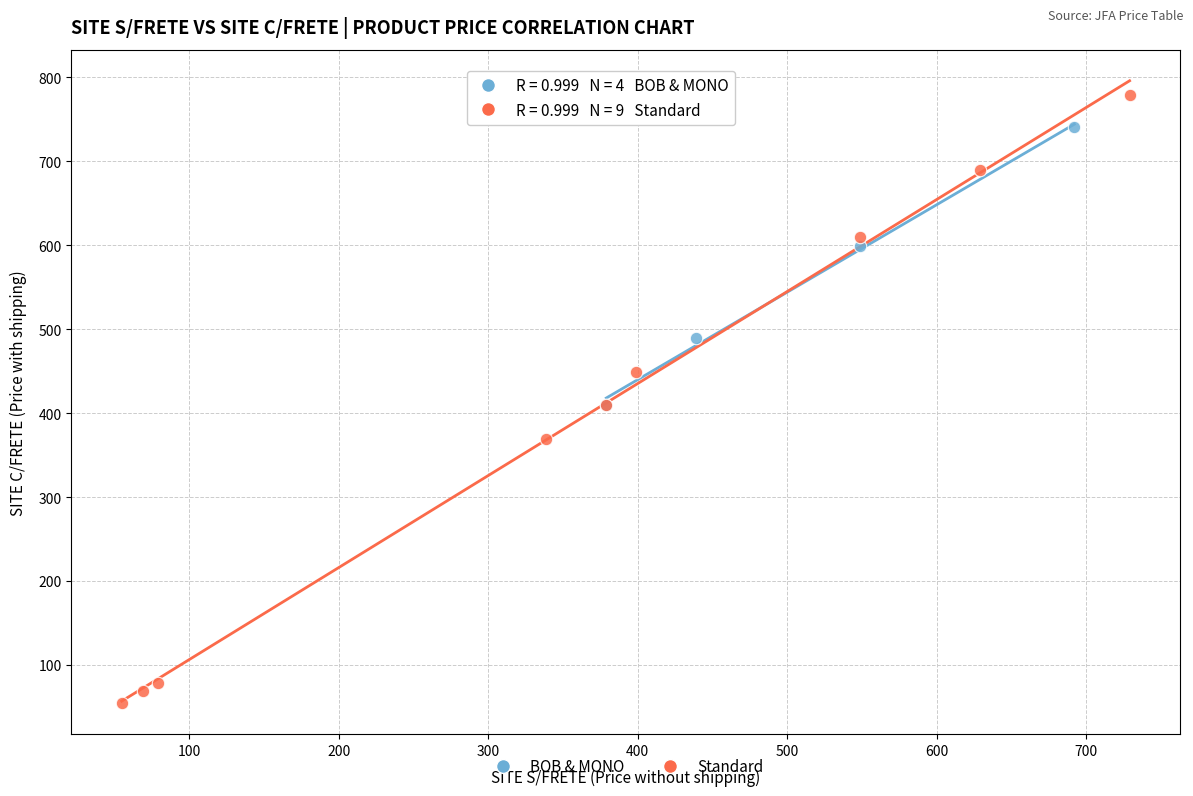

What are all the series names shown in the legend?

BOB & MONO, Standard